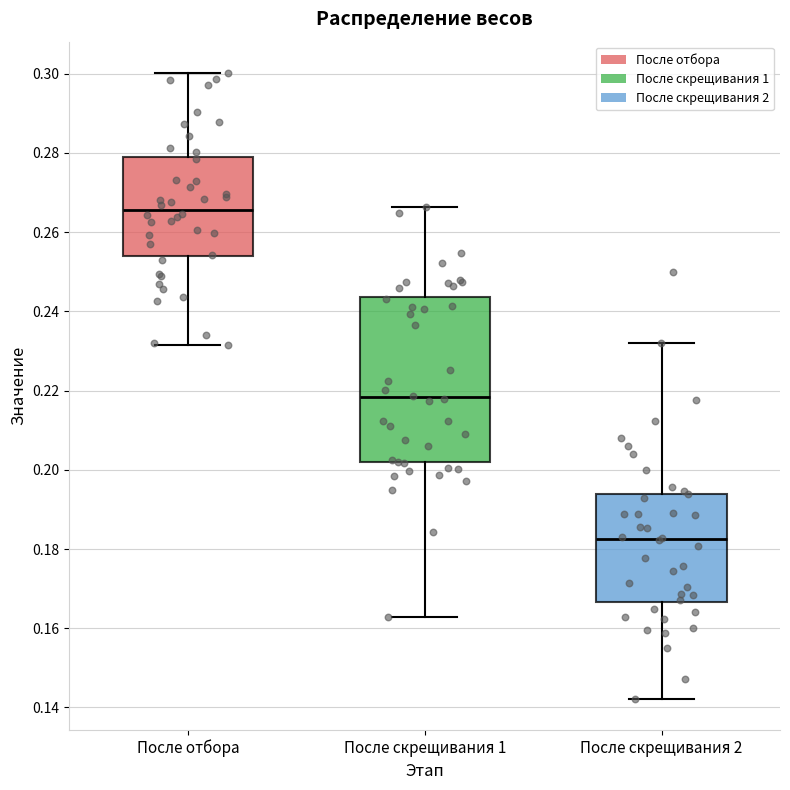

Where does the median line of the box for После скрещивания 2 sit on the y-axis? The values are not printed on the chart, so give them approximately, as read against the axis.

0.182